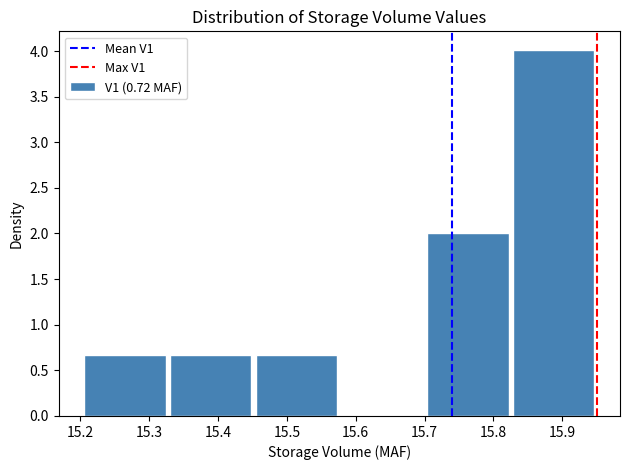

What is the height of the bar covering 15.45 to 15.58 on the x-axis? Neither the bar edges nor the heights are printed on the chart, so give them approximately, as read against the axes.

0.65